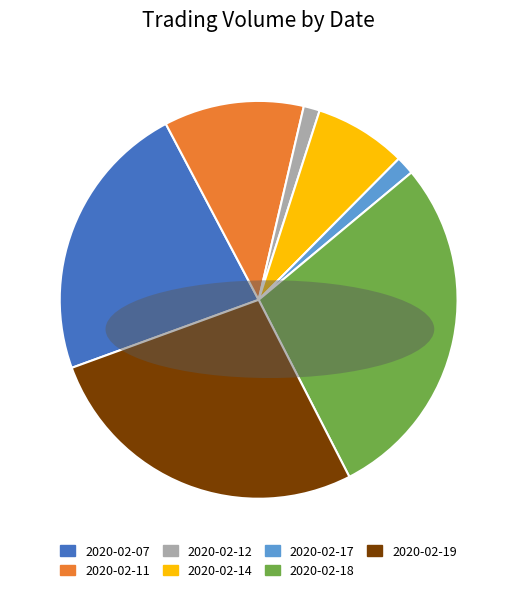

Which slice is the largest?

2020-02-18